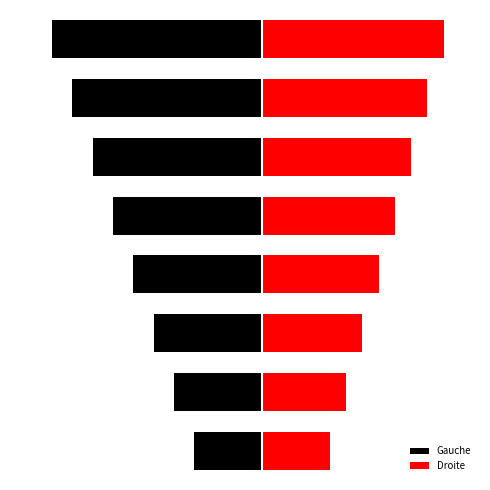

What is the value of the Droite bar at the 3rd from the left?

0.7